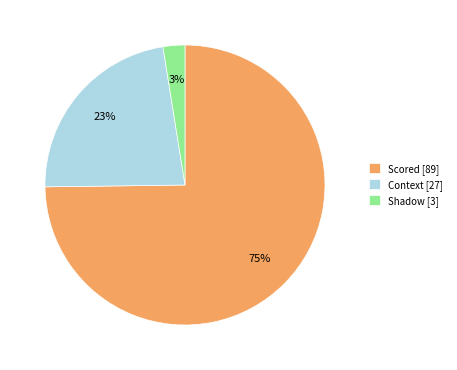

Which category has the smallest portion of the pie?

Shadow